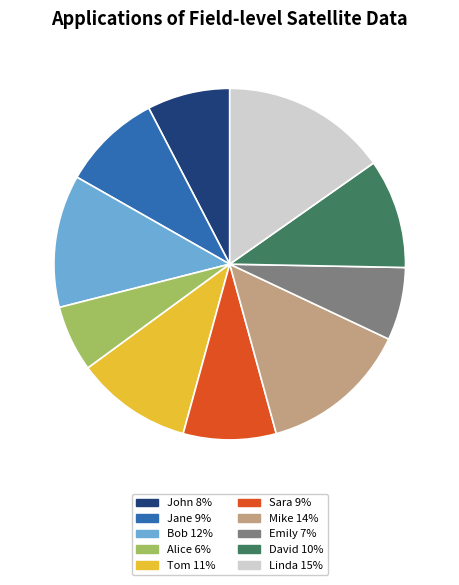

Approximately how many times larger is the value at Linda compared to Mike?

1.1